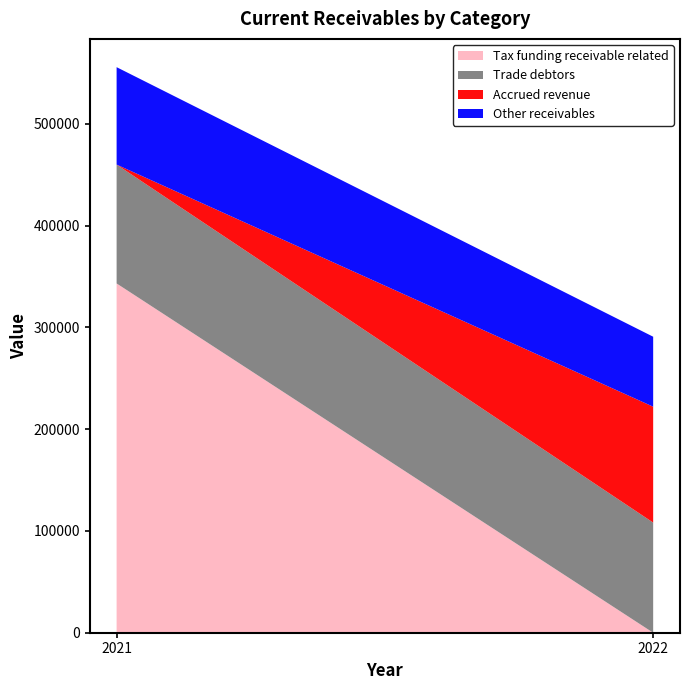

Reading left to right, what are the values for Tax funding receivable related?

343293	0